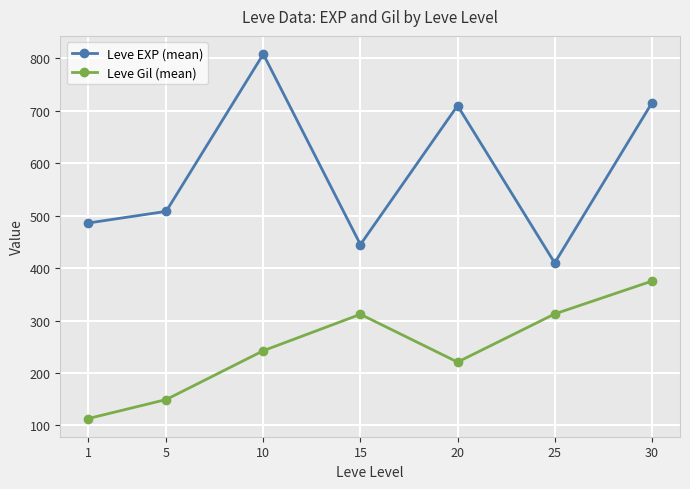

What is the total value across all series at 20?

930.8